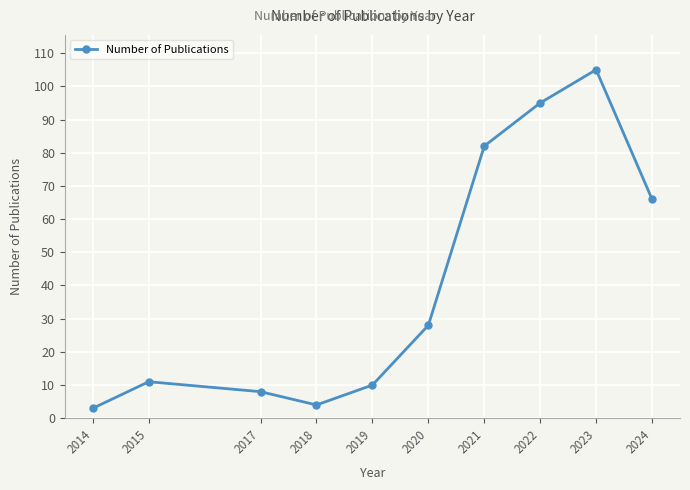

Where is the first local minimum?

2018